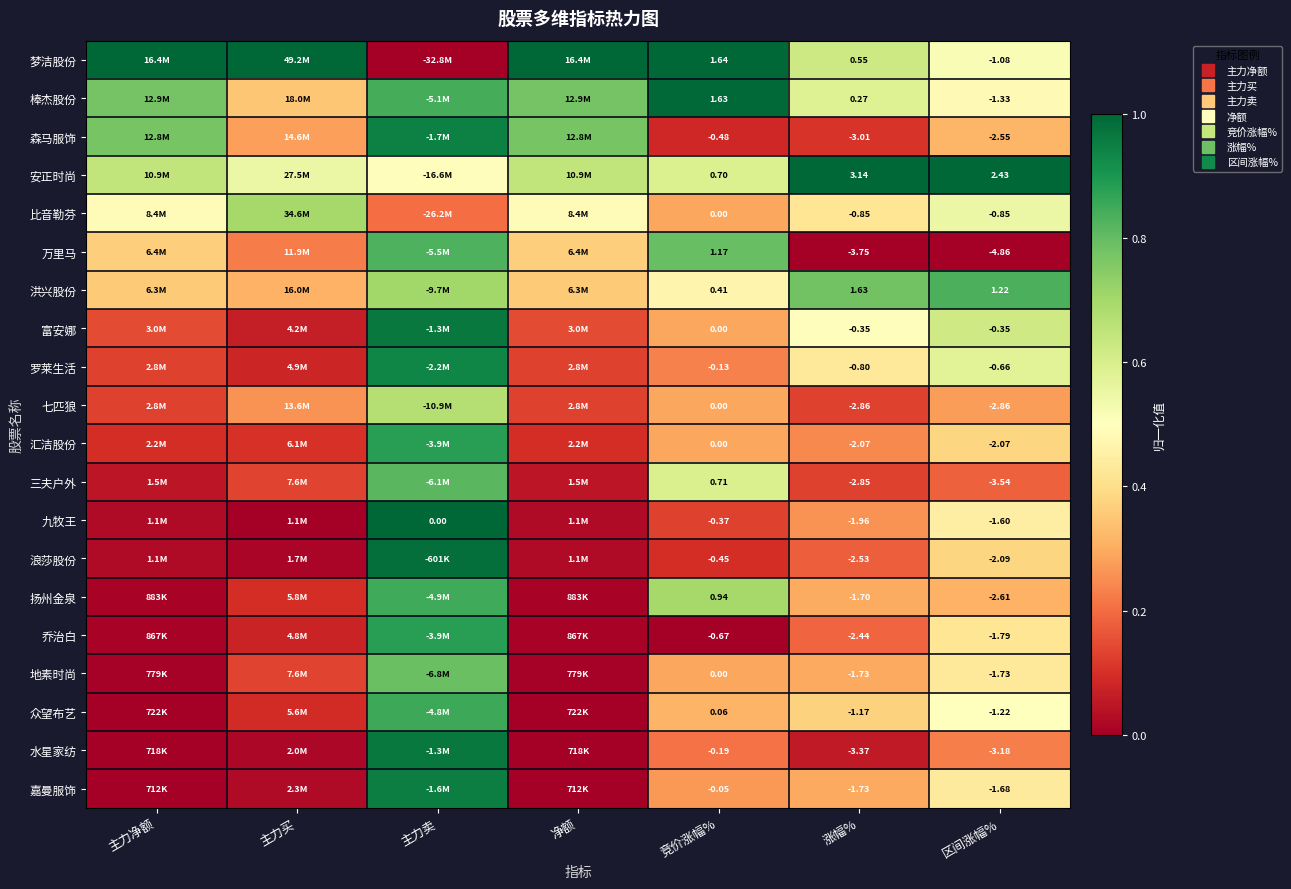

At which label is 森马服饰 closest to 0?

竞价涨幅%